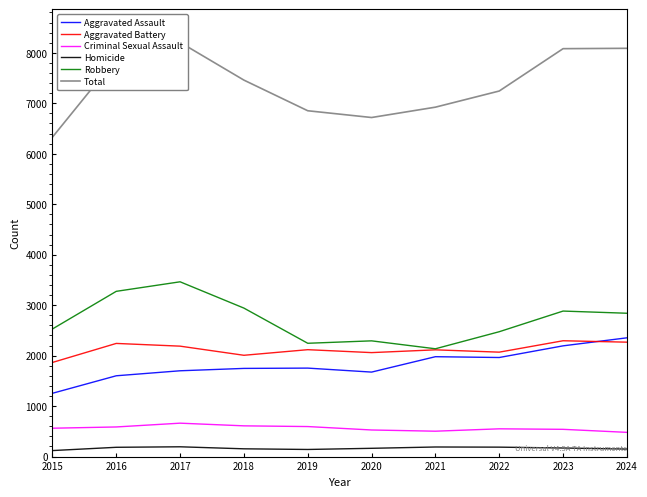

How many interior local valleys does the Aggravated Battery series have?

3